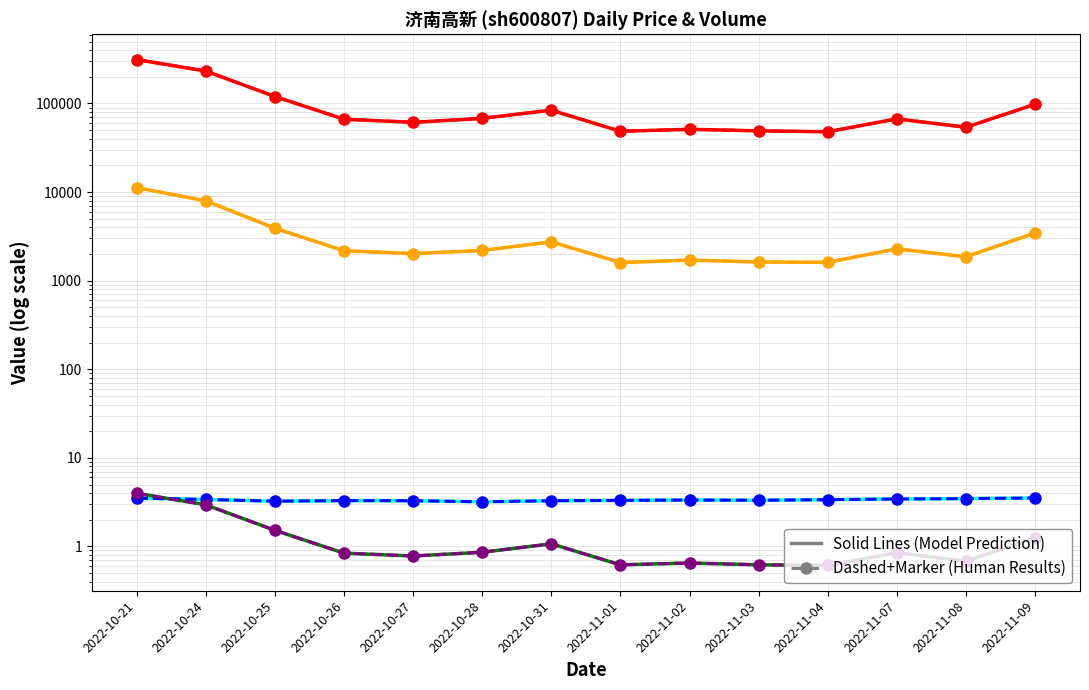

True or false: volume has more than 1 points higher than both neighbors.

True